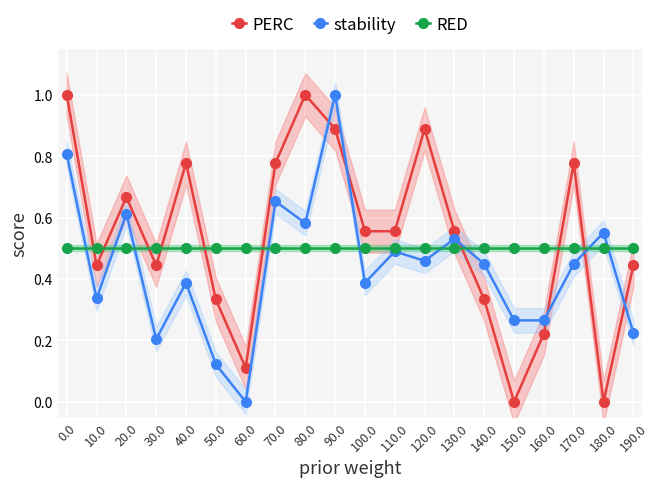

What is the label of the 8th point from the right?

120.0